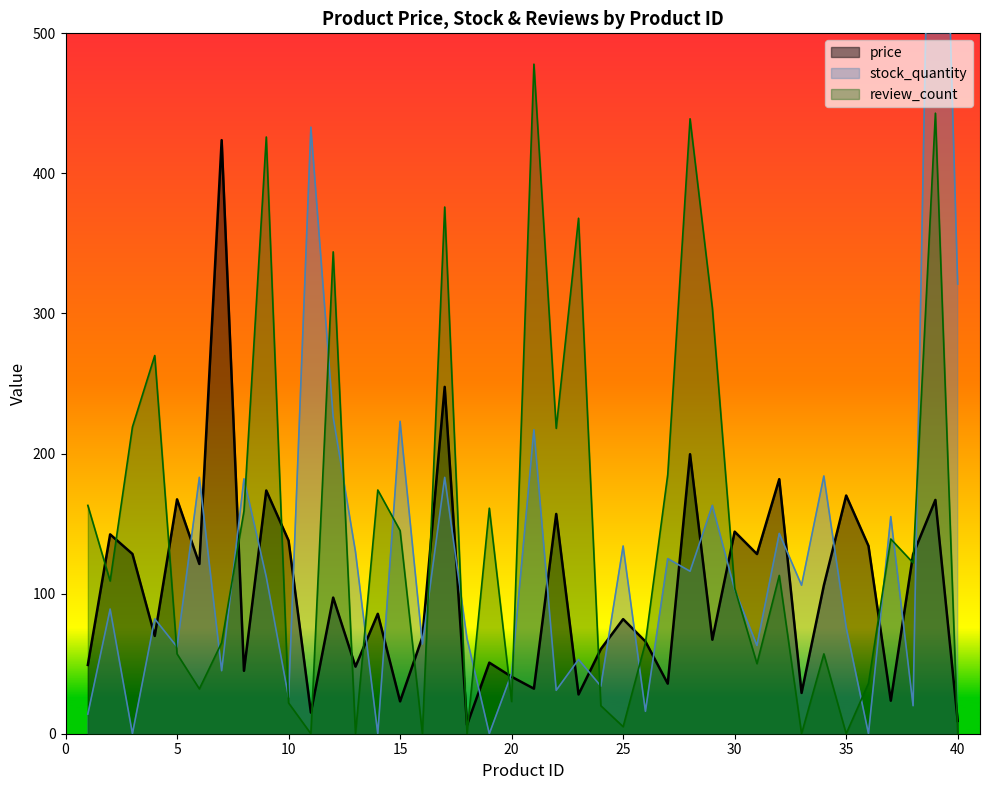

Reading right to left, transcribe all the data shown in this chart.

price: 9.1	166.9	128.1	23.6	134.1	170.1	106.0	29.1	181.7	128.3	144.3	67.1	199.5	35.8	65.9	81.8	60.5	28.0	156.9	32.2	40.7	50.7	6.3	247.6	69.0	23.1	85.6	47.9	97.2	15.1	137.9	173.6	44.9	423.8	121.2	167.3	69.8	128.3	142.3	49.1
stock_quantity: 321.0	870.0	20.0	155.0	0.0	76.0	184.0	106.0	143.0	63.0	103.0	163.0	116.0	125.0	16.0	134.0	34.0	53.0	31.0	217.0	43.0	0.0	68.0	183.0	64.0	223.0	0.0	130.0	226.0	433.0	26.0	112.0	182.0	45.0	183.0	62.0	82.0	0.0	89.0	14.0
review_count: 0.0	443.0	122.0	139.0	36.0	0.0	57.0	0.0	113.0	50.0	104.0	304.0	439.0	185.0	65.0	5.0	20.0	368.0	218.0	478.0	23.0	161.0	0.0	376.0	0.0	145.0	174.0	0.0	344.0	0.0	22.0	426.0	159.0	65.0	32.0	57.0	270.0	219.0	109.0	163.0